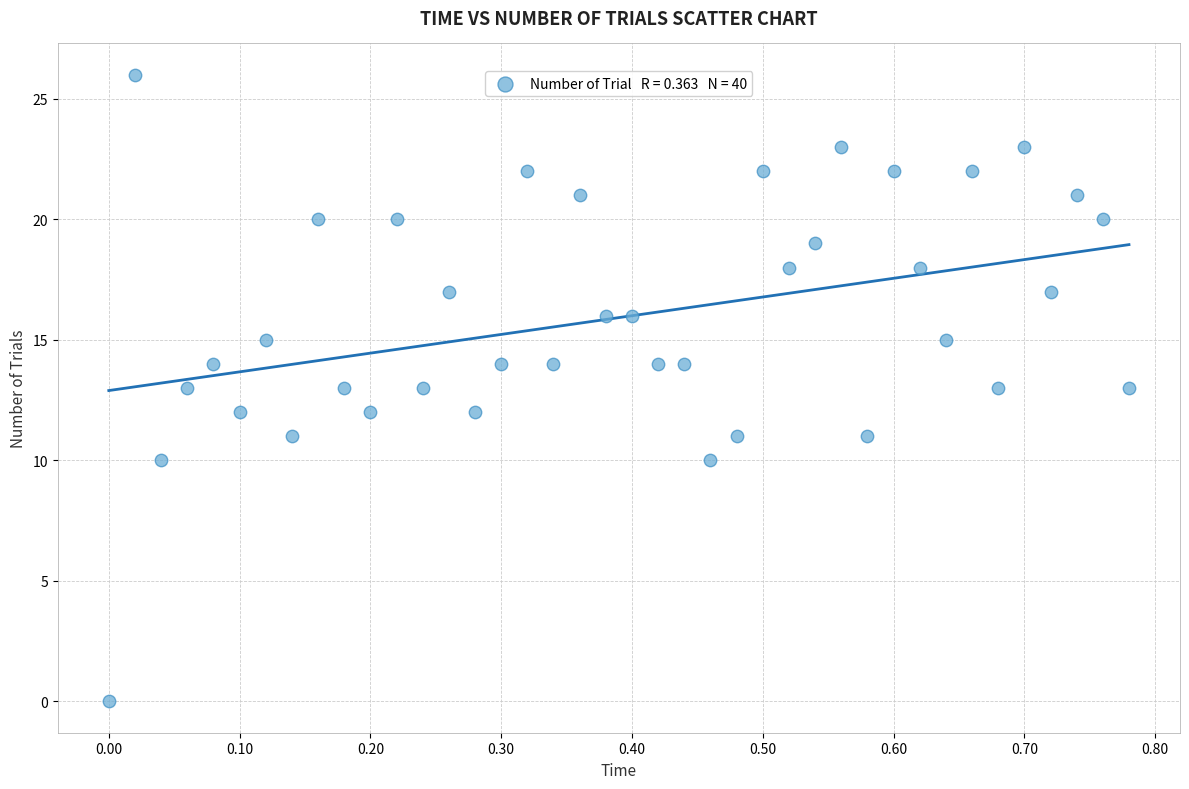

What is the range of Y values (max minus min)?

26